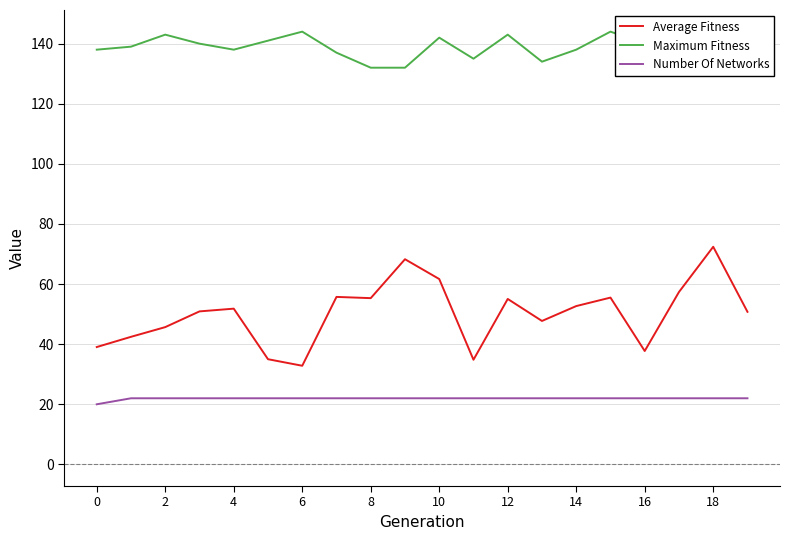

Is this an area chart (filled region under the line)?

No